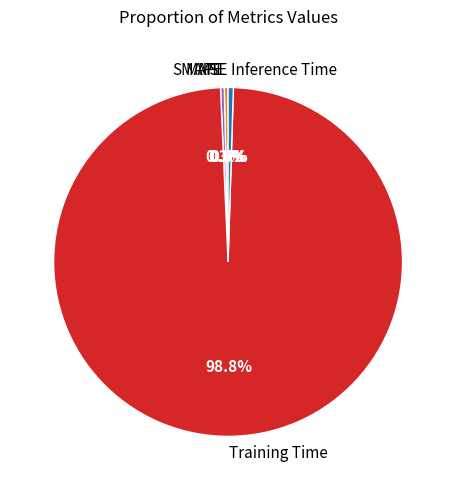

True or false: Training Time accounts for 89% of the total.

False